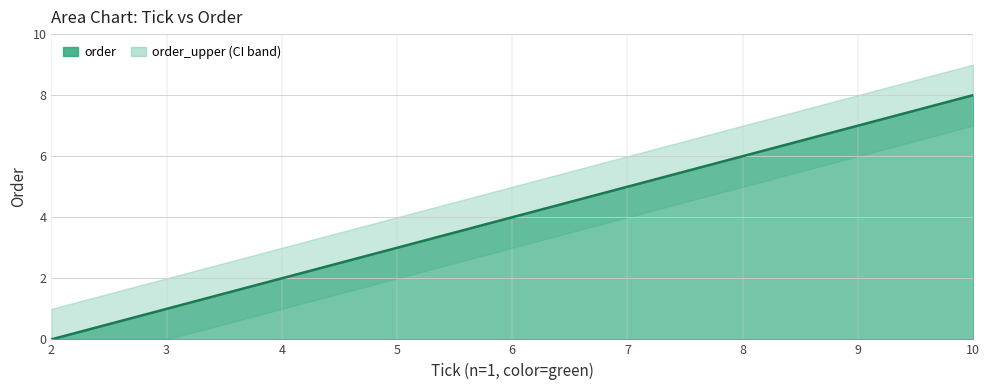

What is the sum of all order_upper values?

45